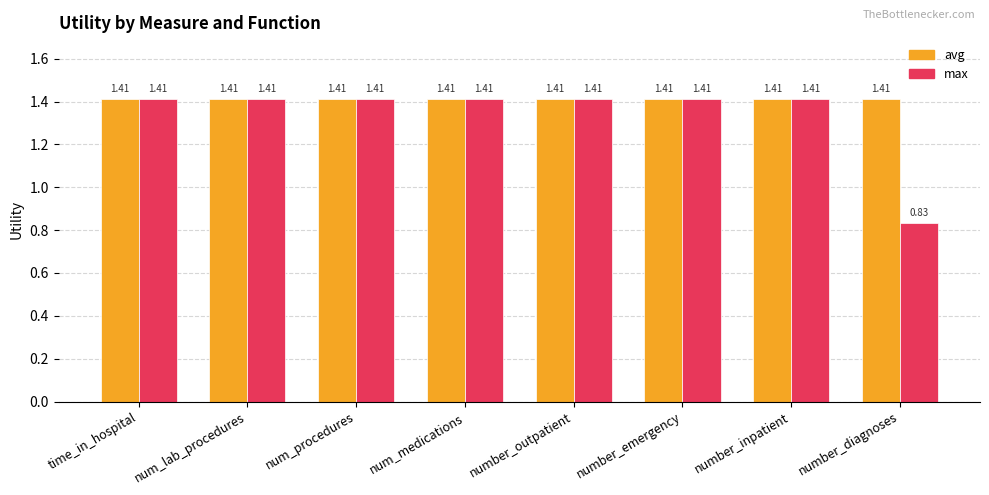

At which label does max reach its minimum?

number_diagnoses